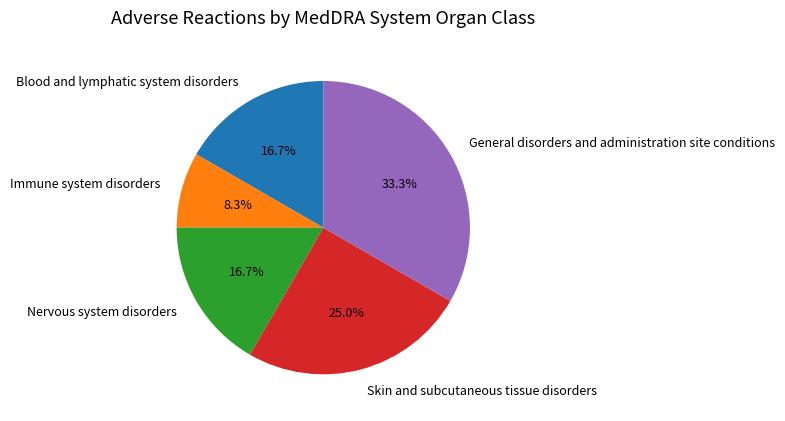

What portion of the pie excludes Immune system disorders?

91.7%